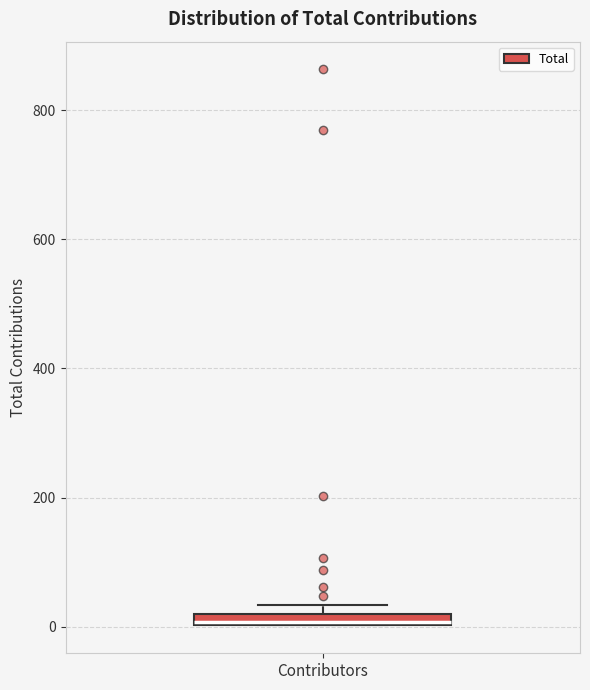

Where is the lower edge of the box for Contributors on the y-axis? The values are not printed on the chart, so give them approximately, as read against the axis.

0